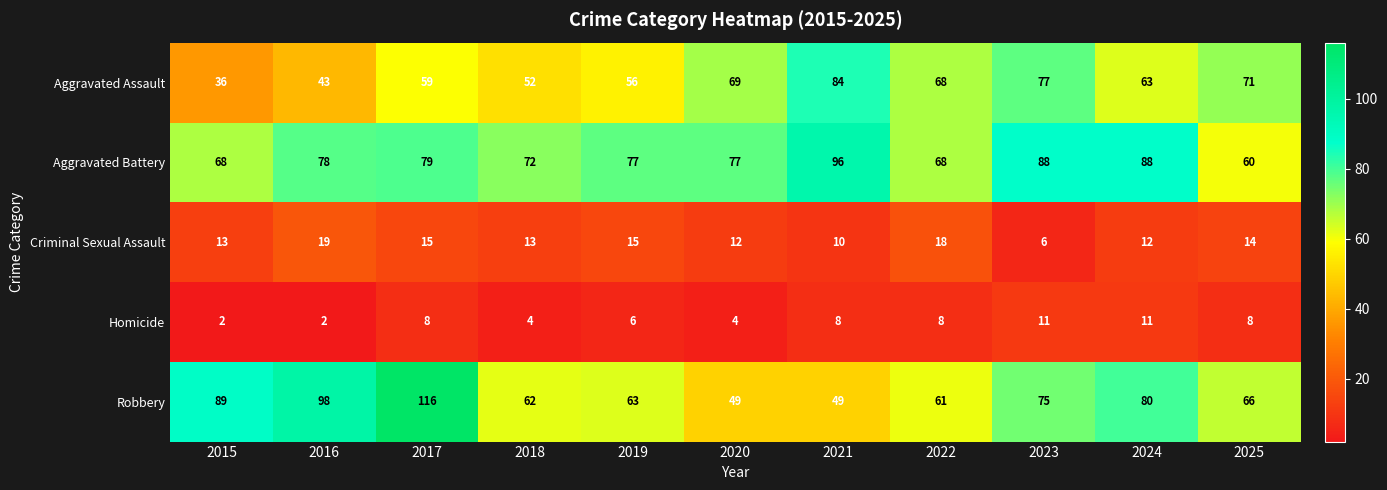

Which category has the highest value in the Aggravated Battery series?

2021